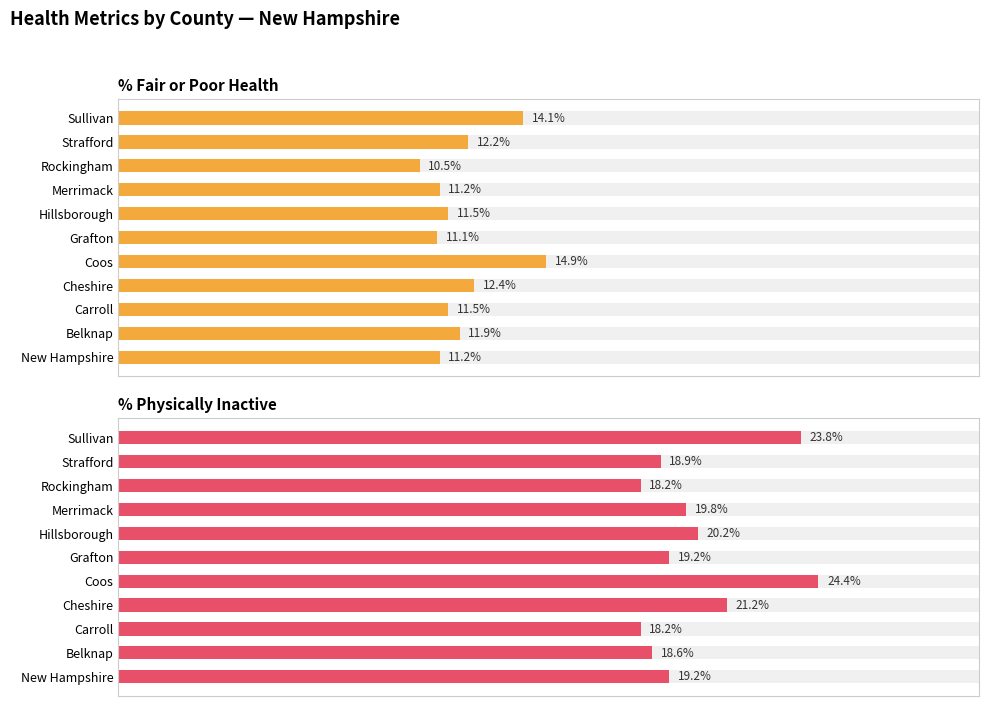

What is the highest value of the % Physically Inactive series?

24.4